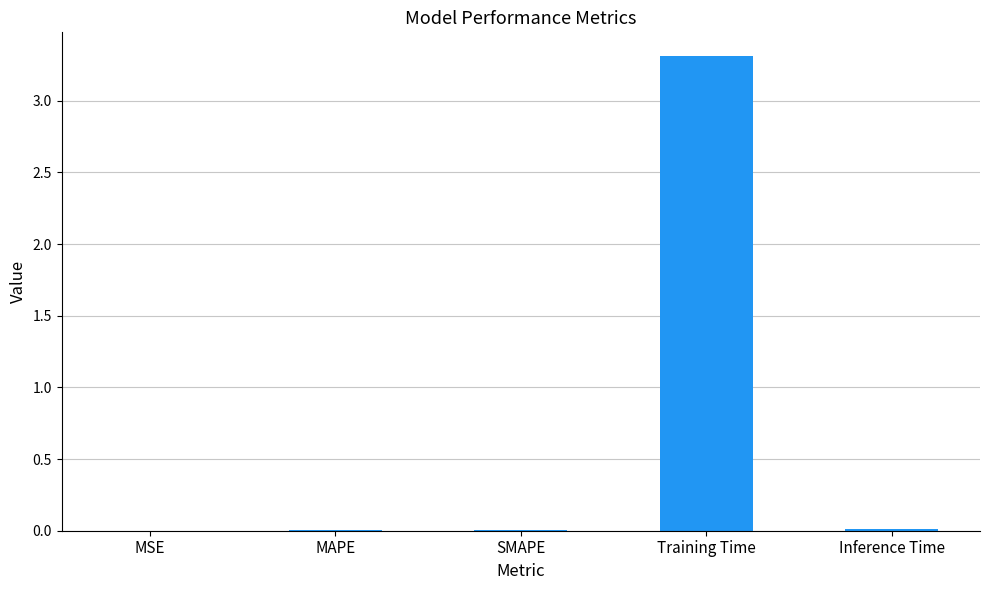

Between MAPE and Training Time, which is larger?

Training Time